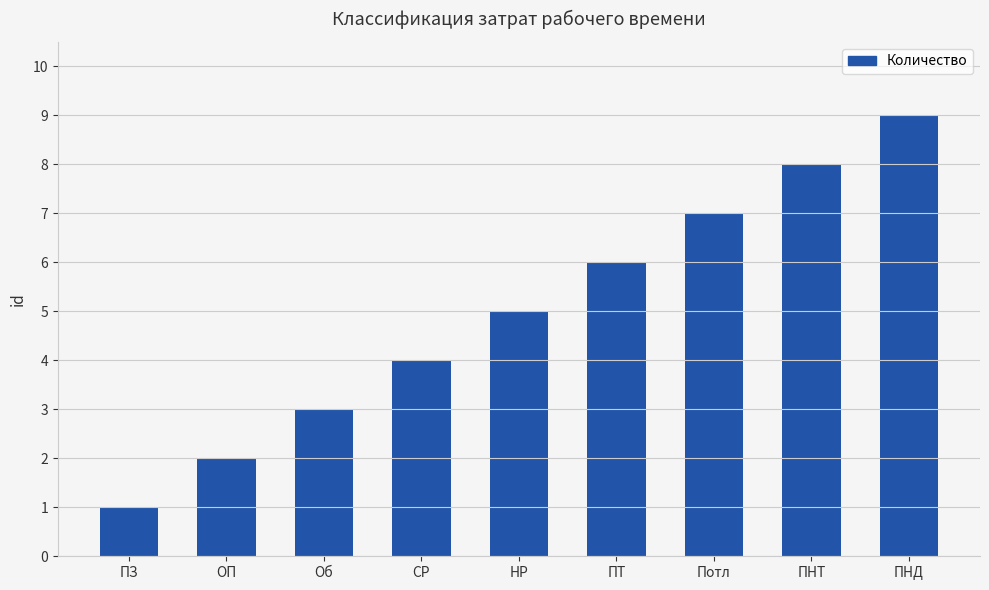

What is the minimum value shown in the chart?

1